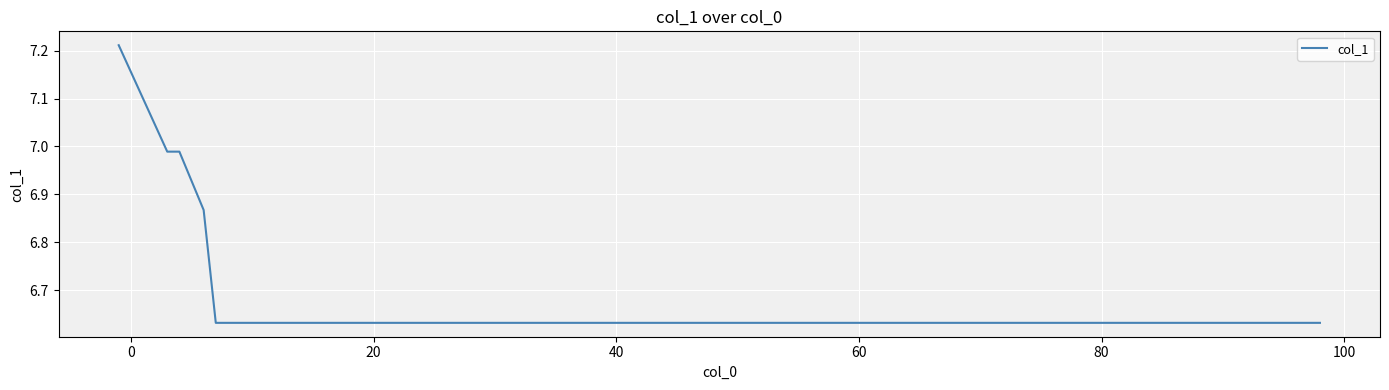

What is the difference between the maximum and minimum values?

0.6